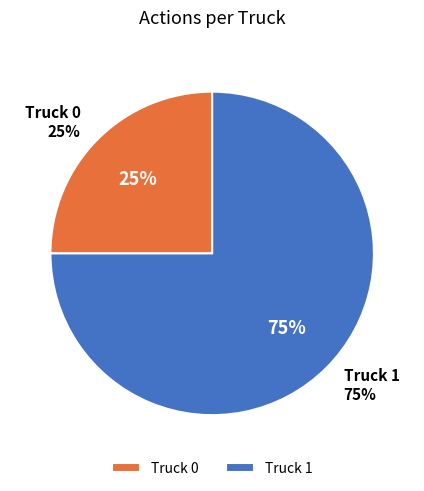

Which slice is the smallest?

Truck 0